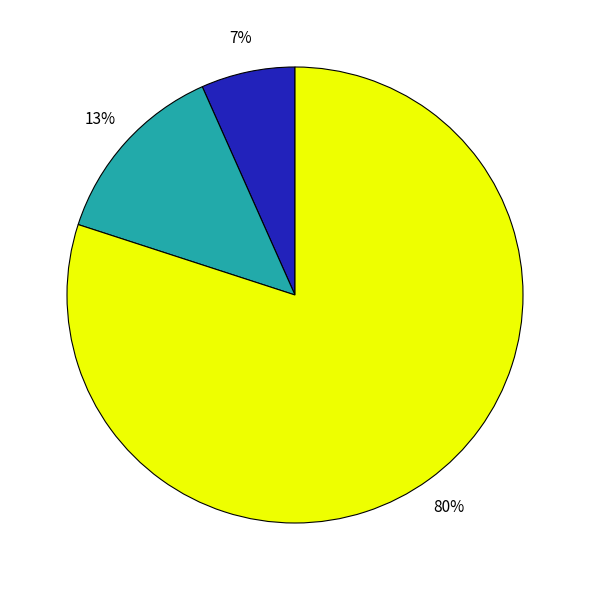

Does any single category account for the majority?

Yes